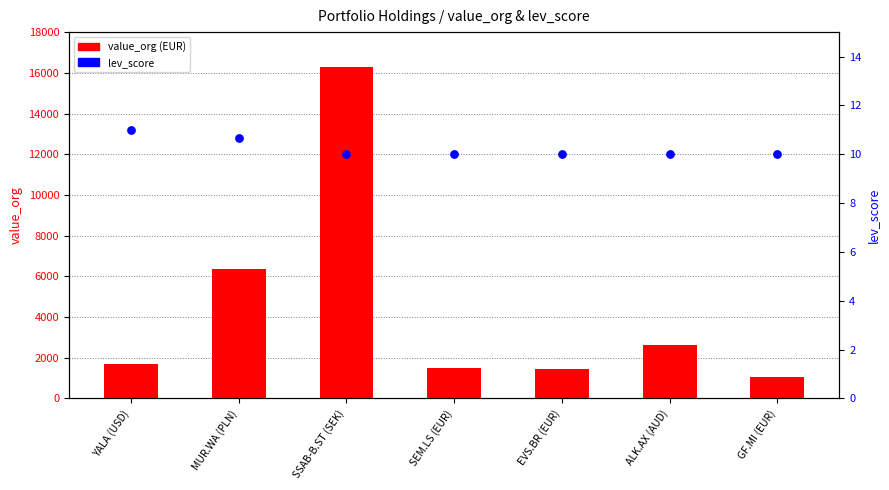

Which series reaches the maximum Y coordinate?

value_org (EUR)